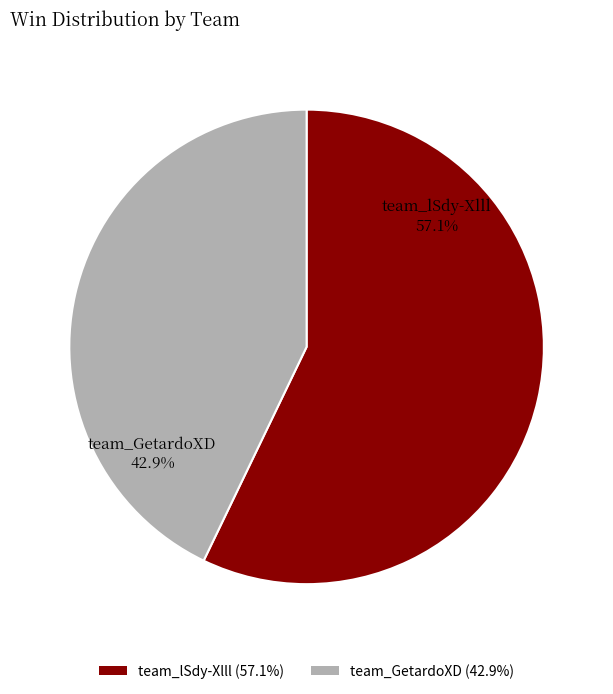

Which has a higher value, team_GetardoXD or team_lSdy-Xlll?

team_lSdy-Xlll